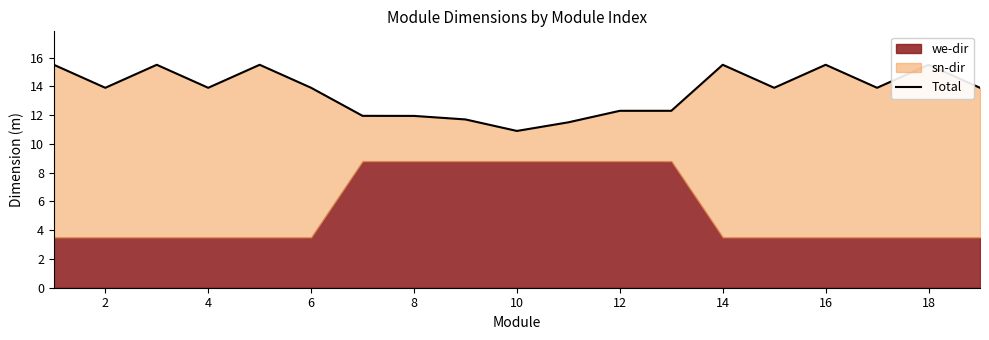

What is the average value?

13.6